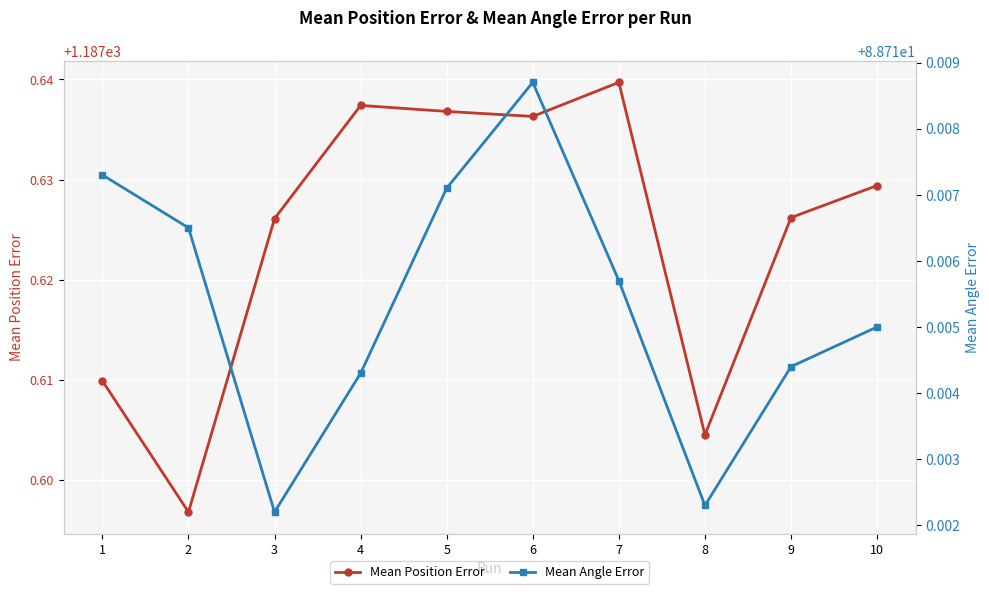

Which category has the highest value in the Mean Angle Error series?

6